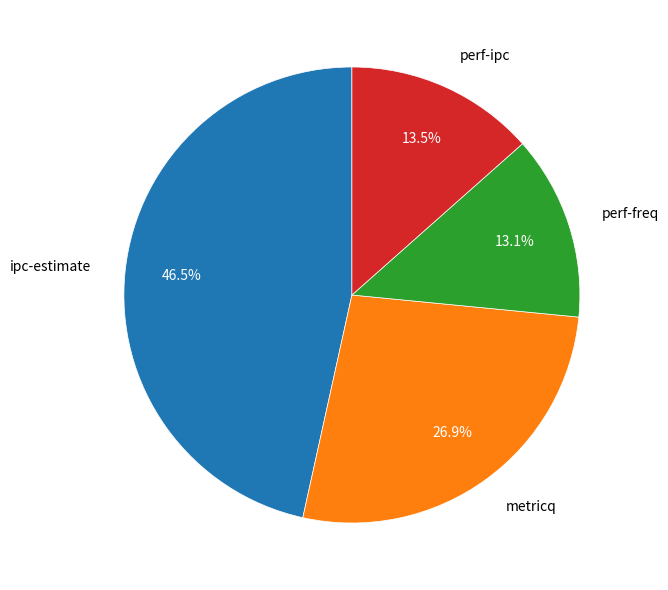

Does metricq account for over 50% of the chart?

No